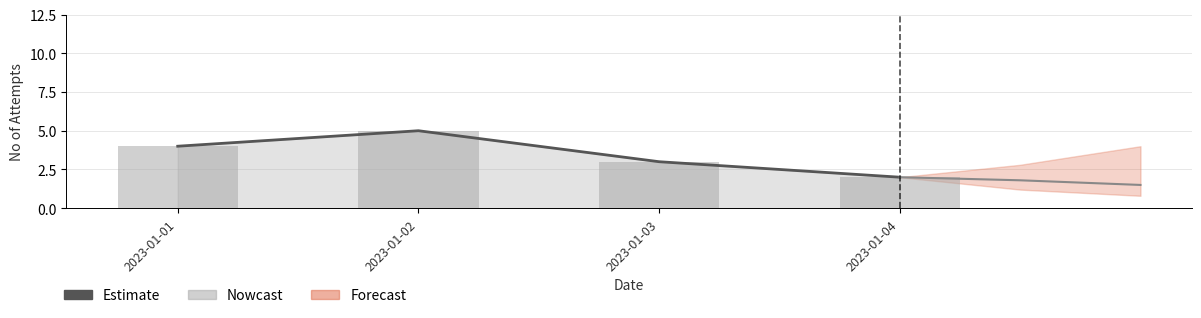

True or false: the data shows 5 at 2023-01-02.

True